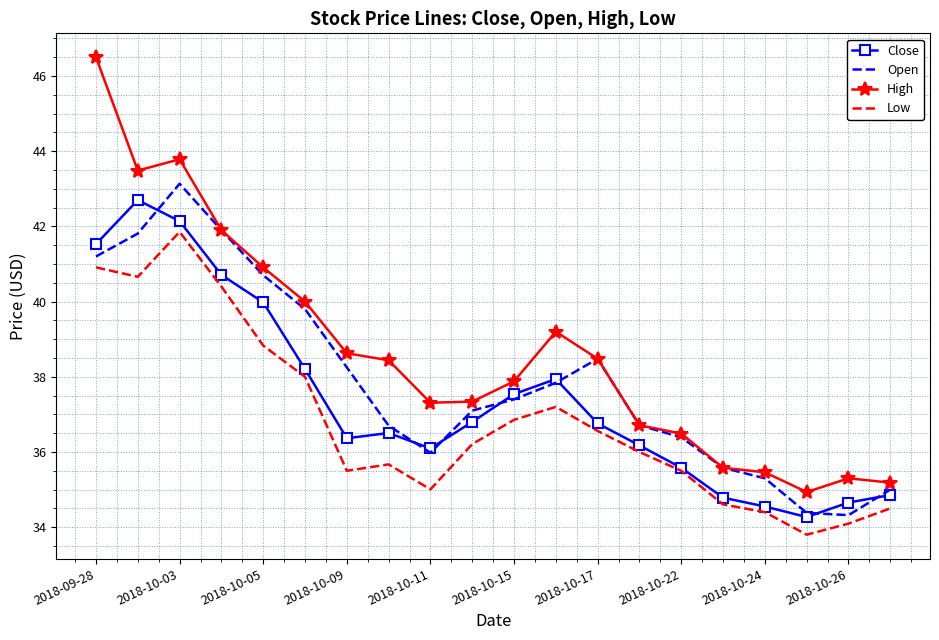

What is the value of the Open point at the 4th from the left?

41.9